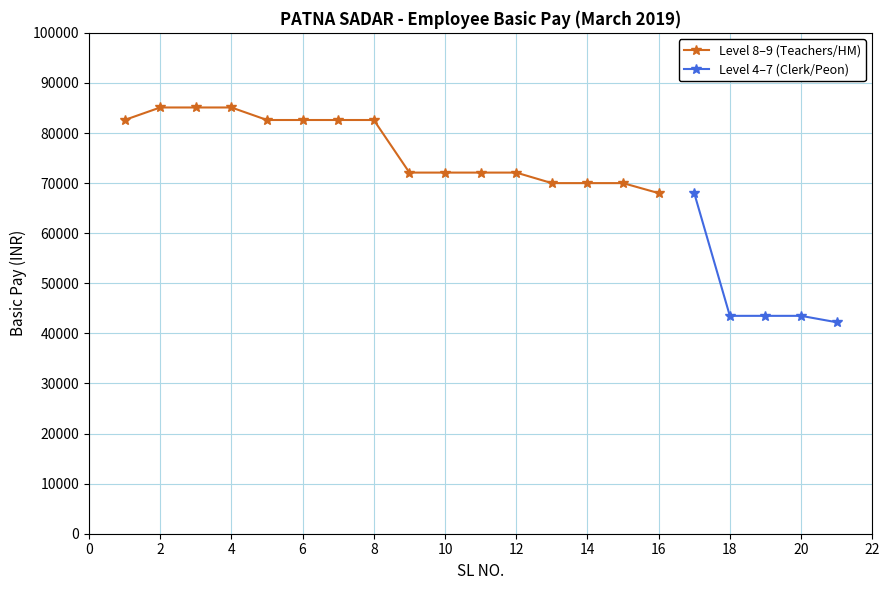

Count the number of categories in the chart.

21